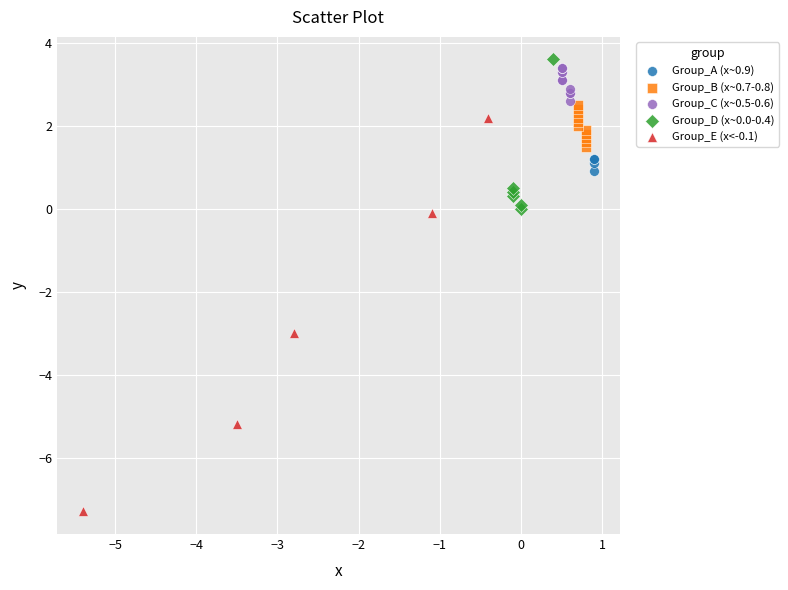

Which series has the largest Y range (max minus min)?

Group_E (x<-0.1)